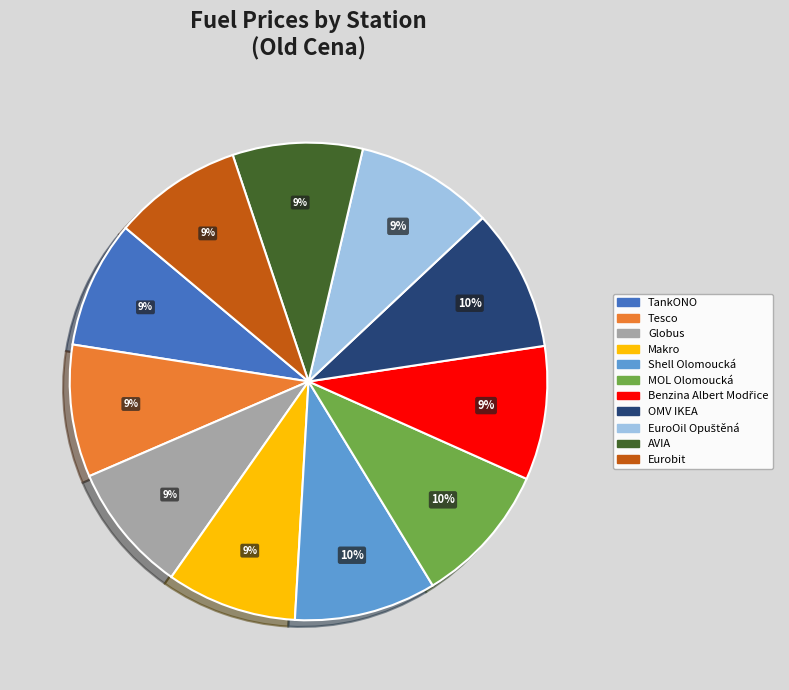

To the nearest percent, what portion does Tesco represent?

9%